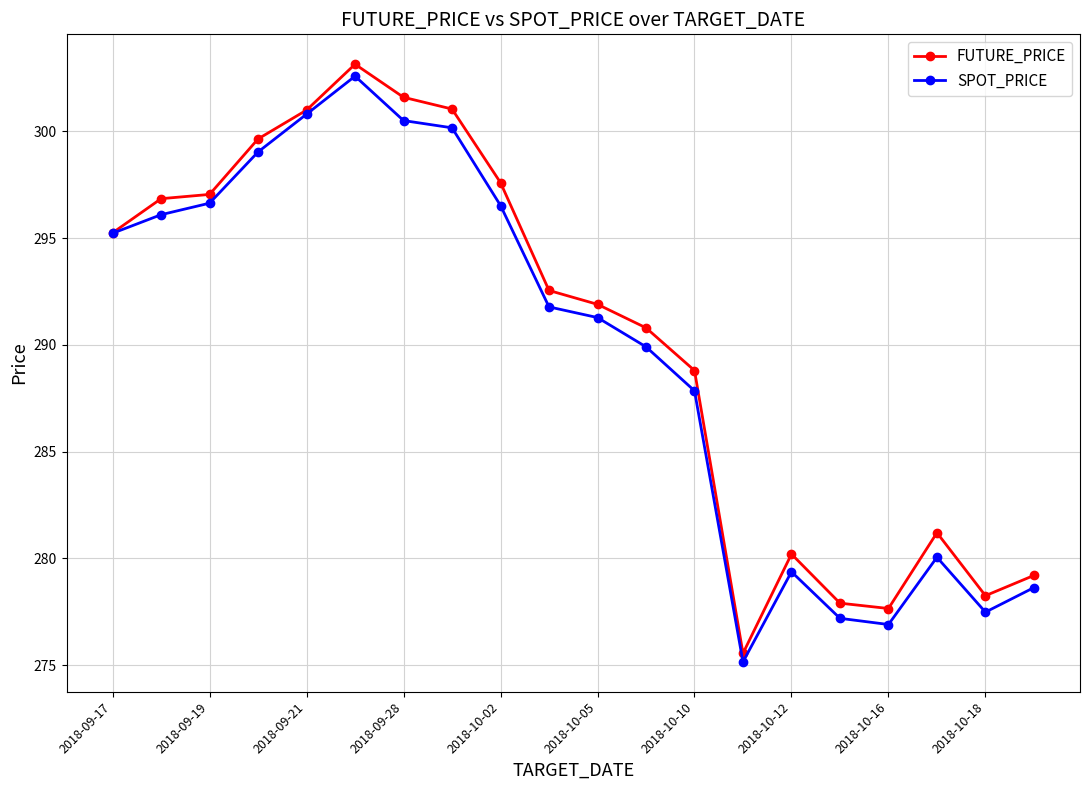

List the series in order of their overall mean, lowest first.

SPOT_PRICE, FUTURE_PRICE